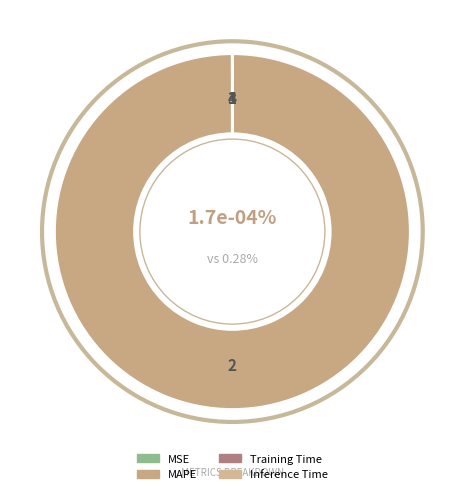

To the nearest percent, what is the difference between the Inference Time and MAPE slice percentages?

100%